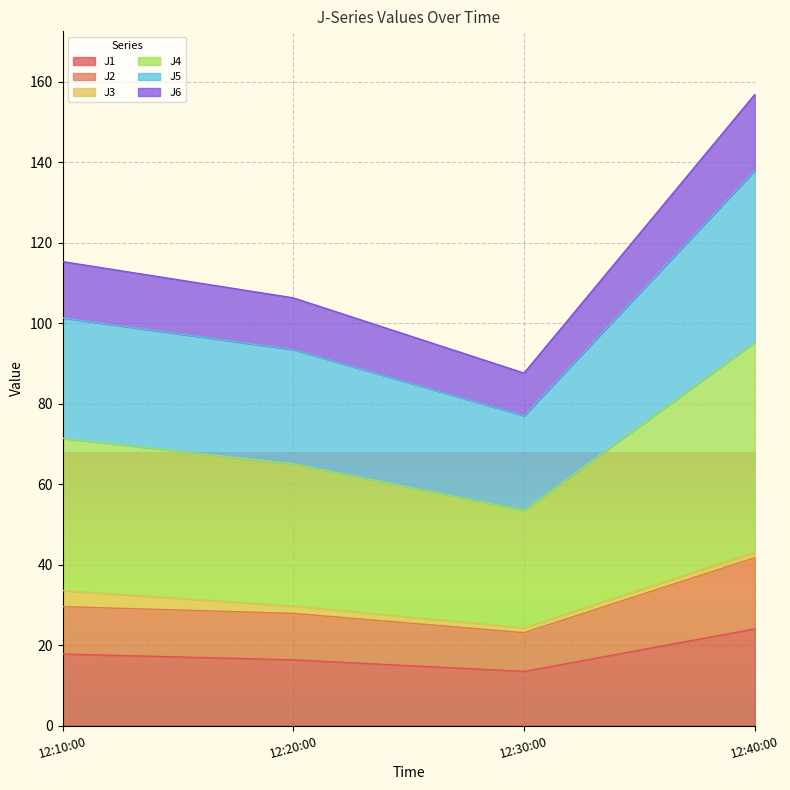

How many lines are shown in the chart?

6